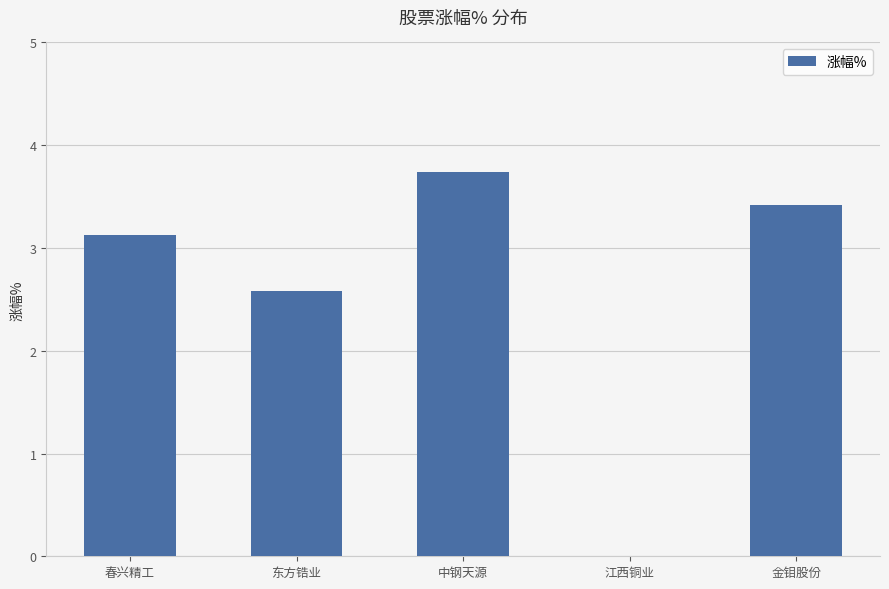

Reading left to right, transcribe all the data shown in this chart.

3.1	2.6	3.7	0.0	3.4